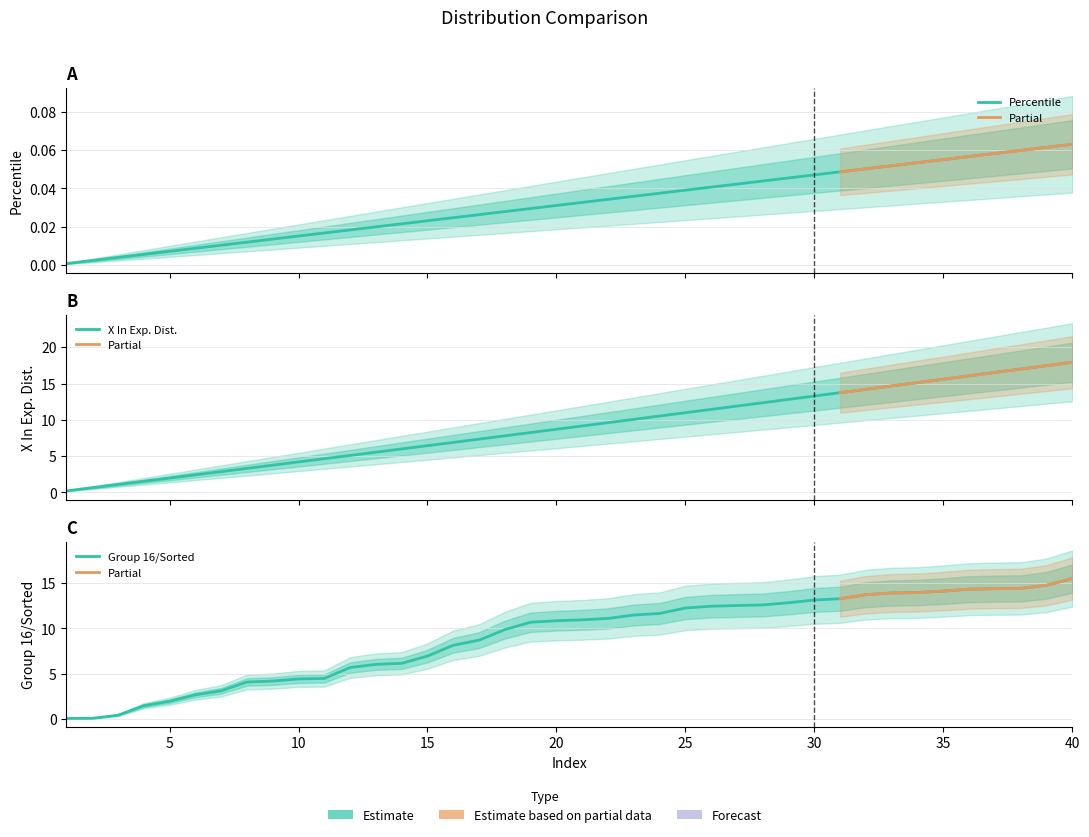

The value of Percentile at 36 is 0.1. True or false?

True